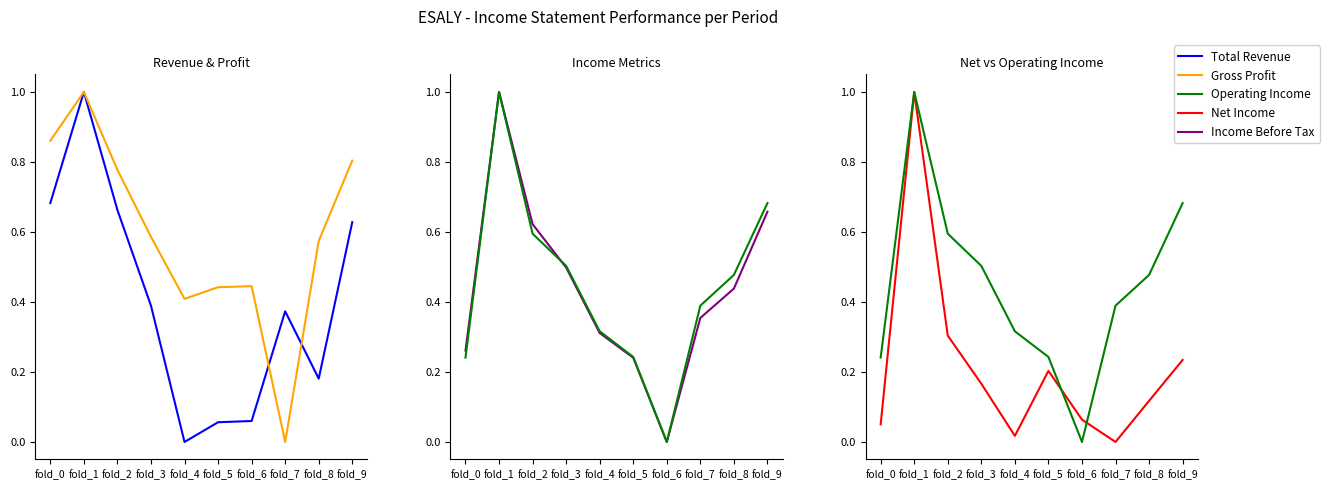

Which label corresponds to the largest value in the chart?

fold_1